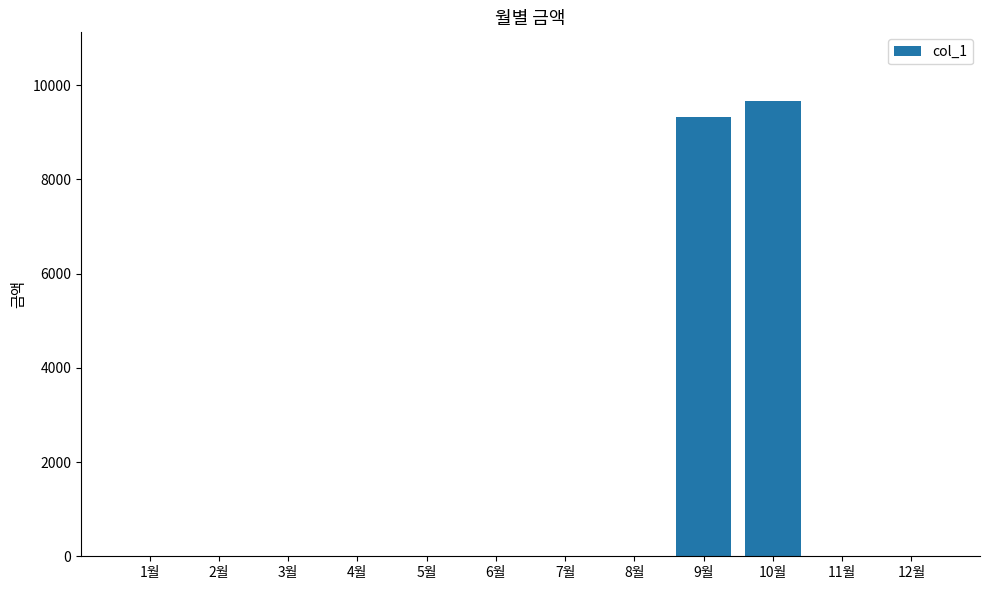

Which label corresponds to the largest value in the chart?

10월